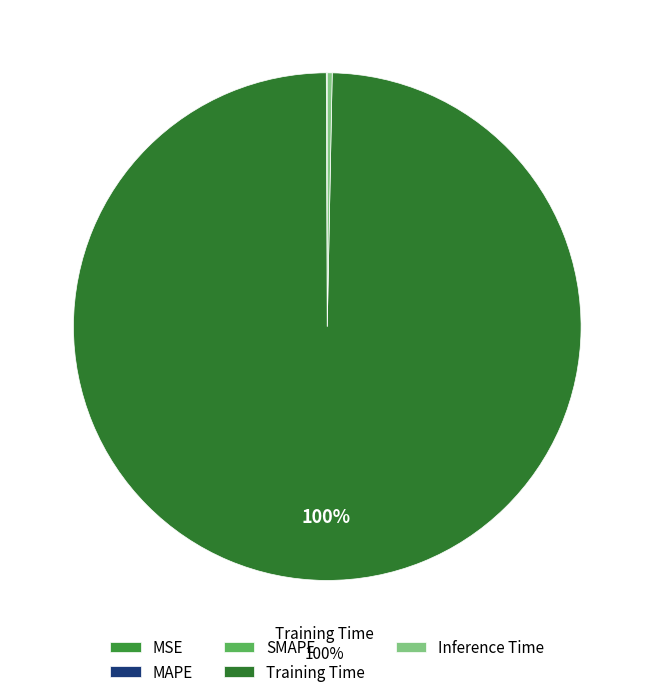

Is it true that SMAPE is 14% of the pie?

False